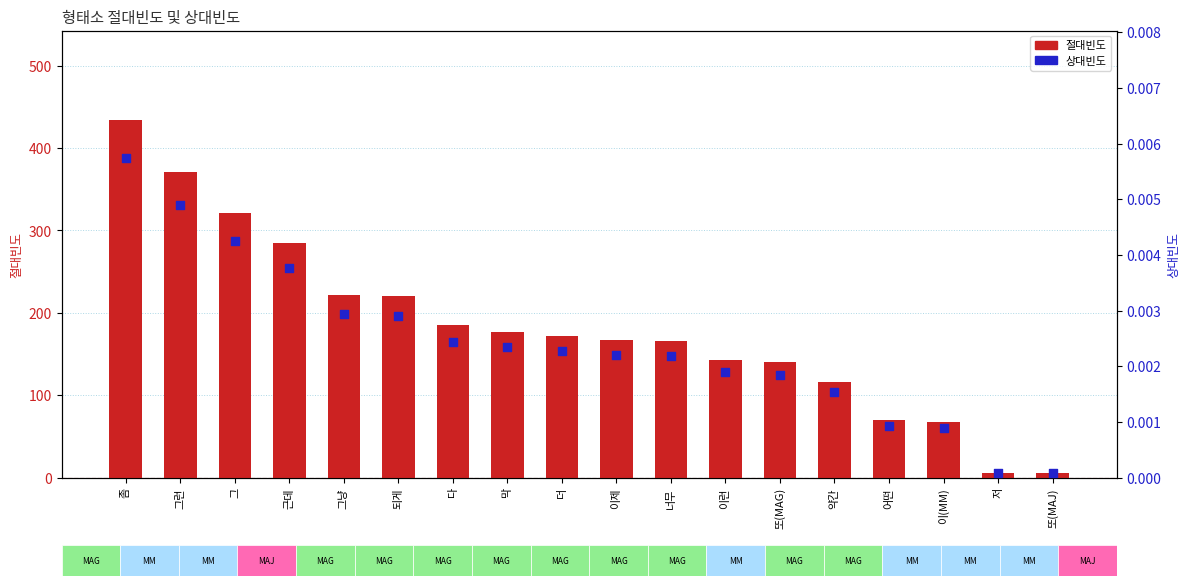

Which series has the largest total across all categories?

절대빈도